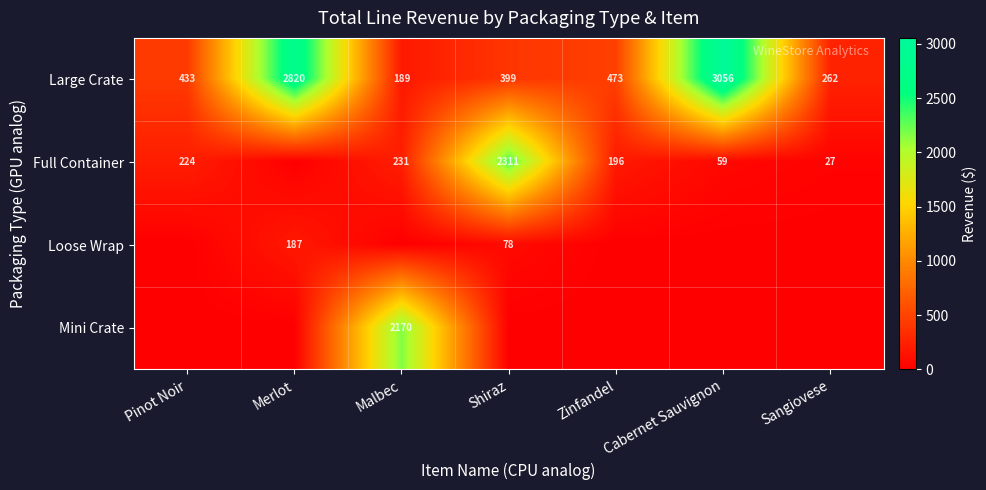

What is the sum of all Large Crate values?

7632